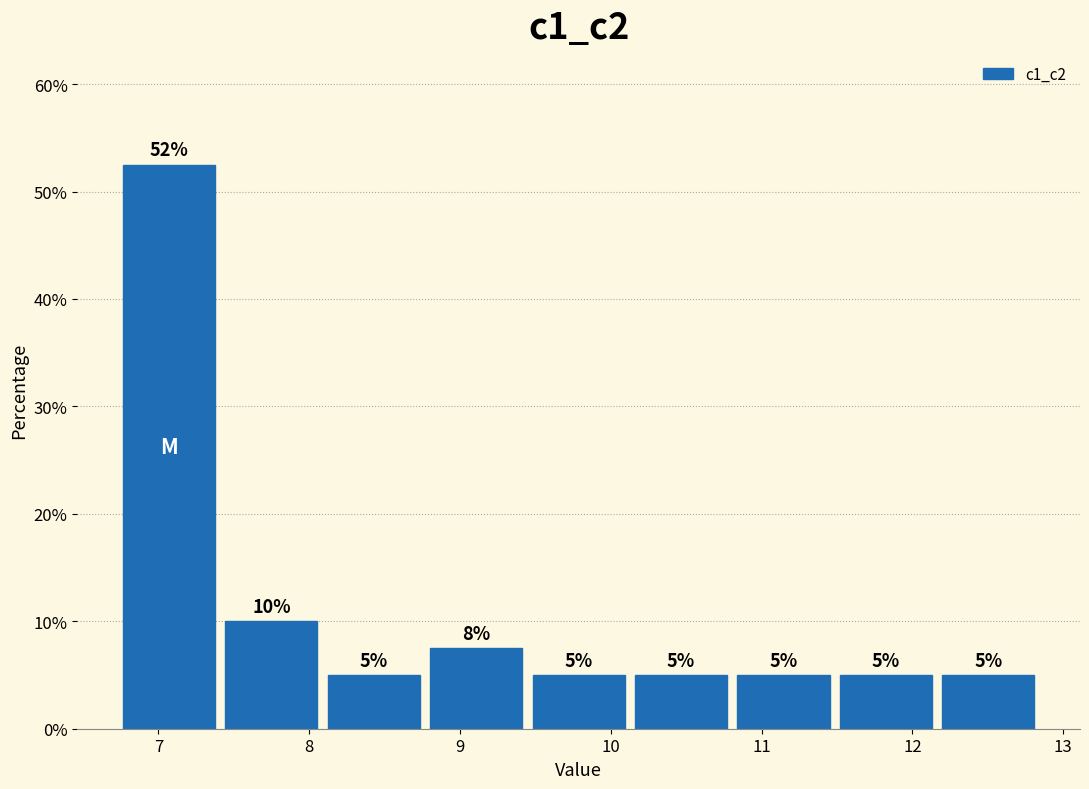

Which range on the x-axis has the tallest bar?

6.7 to 7.4